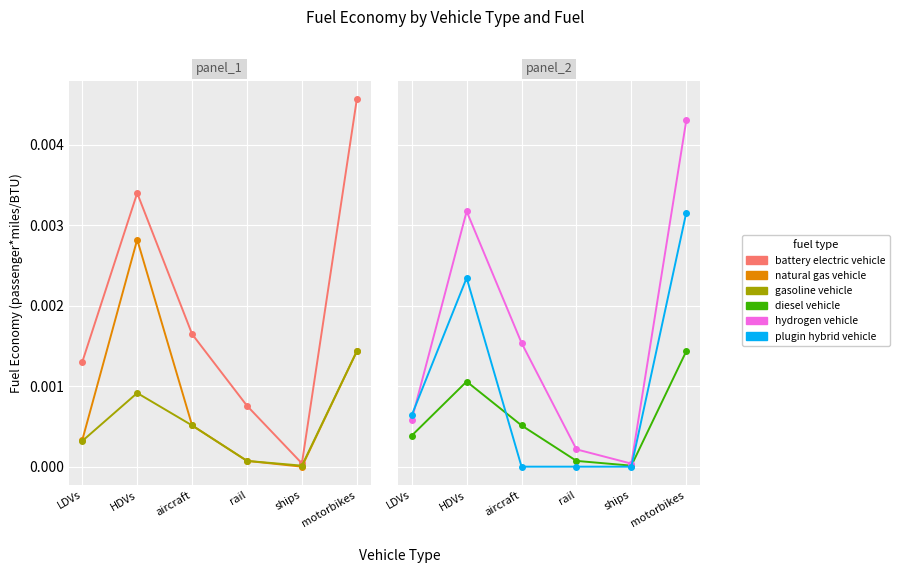

Is the value of diesel vehicle at aircraft greater than the value of hydrogen vehicle at ships?

Yes